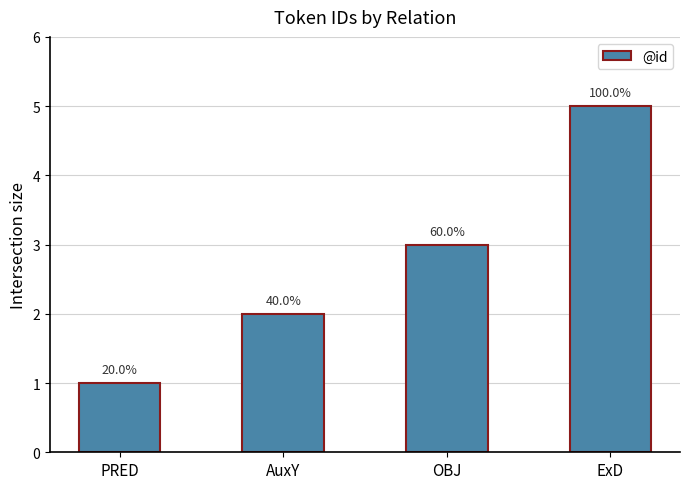

What is the greatest value displayed?

5